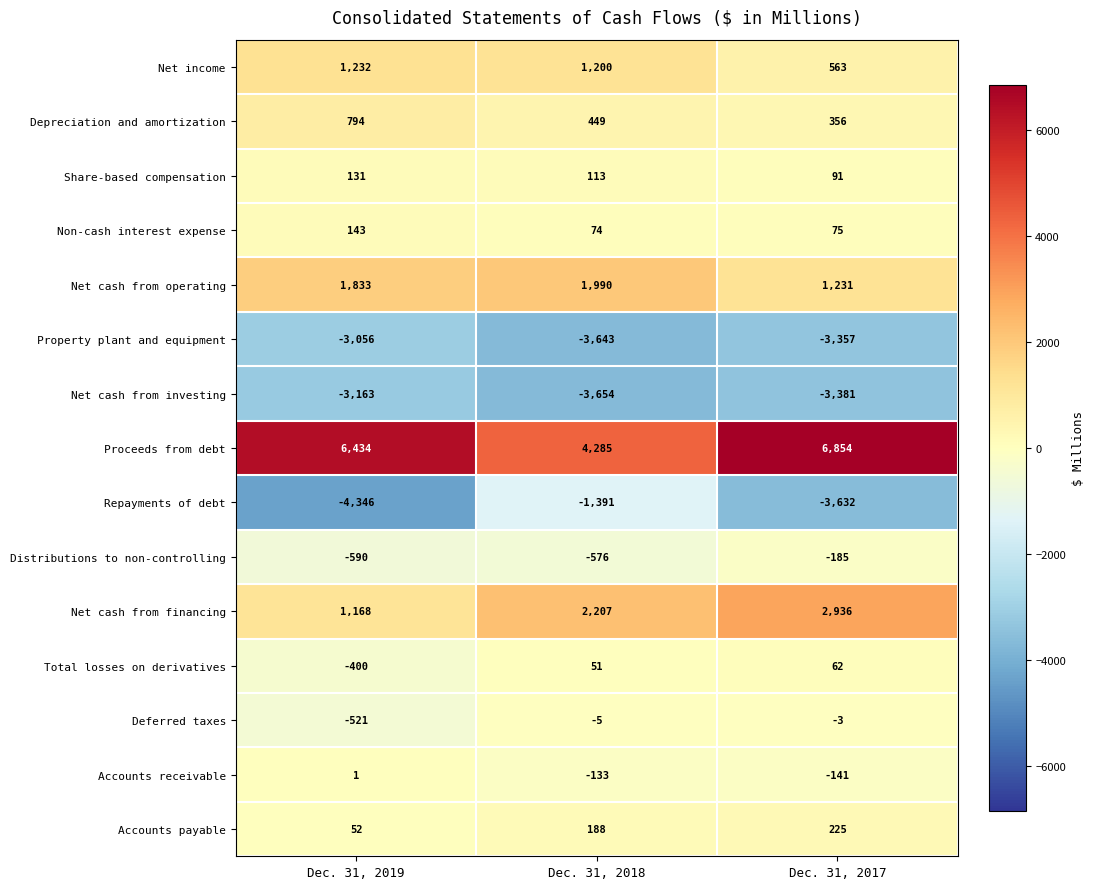

How many series are shown in this chart?

15